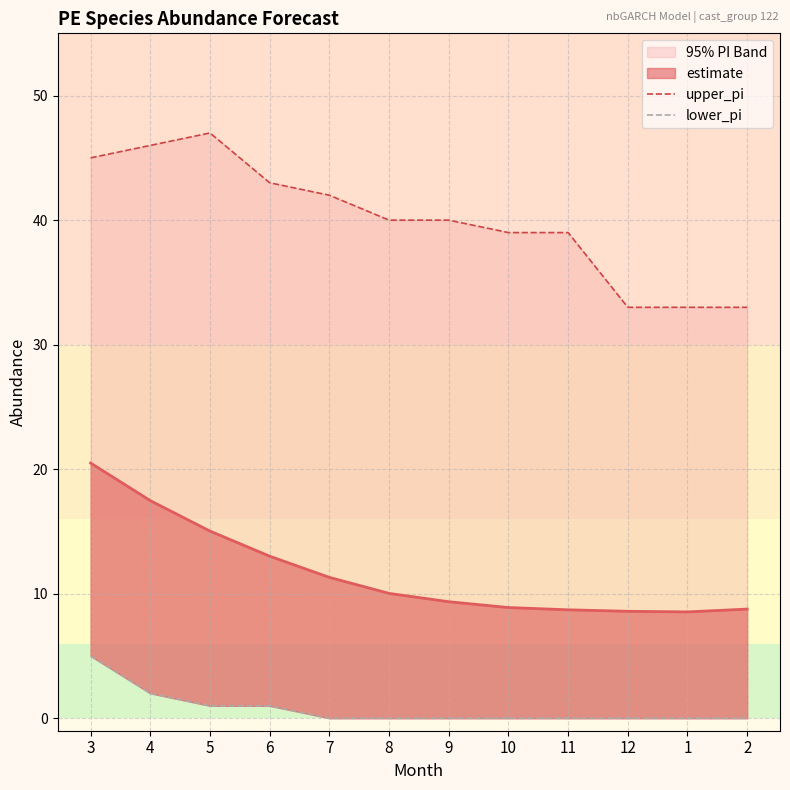

True or false: lower_pi has more than 0 interior local peaks.

False